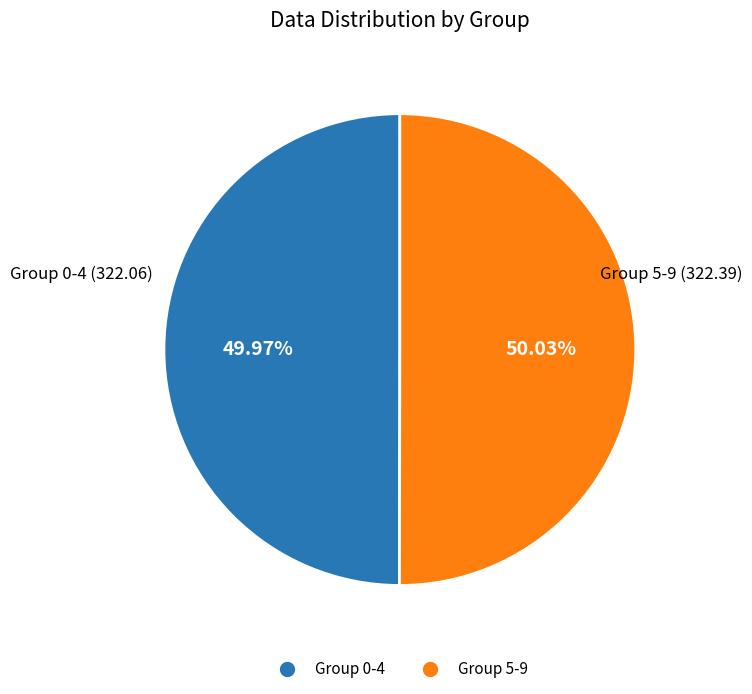

Is there a majority slice in this chart?

Yes